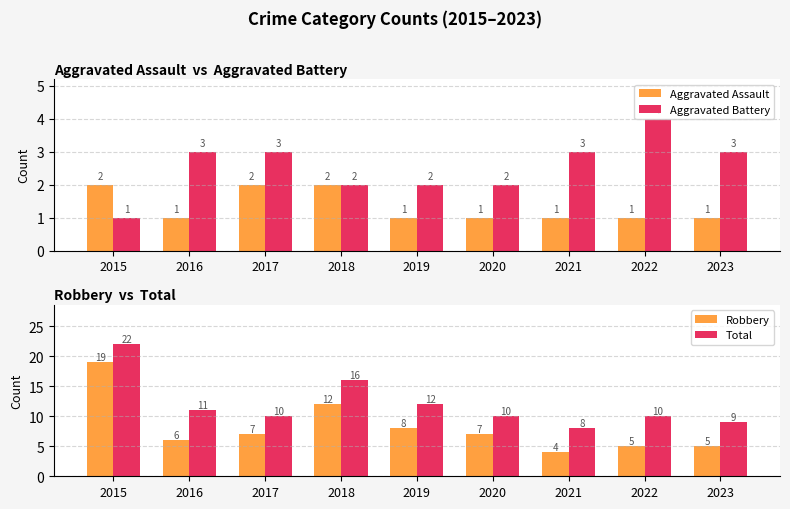

Is it true that Total equals 8 at 2019?

False